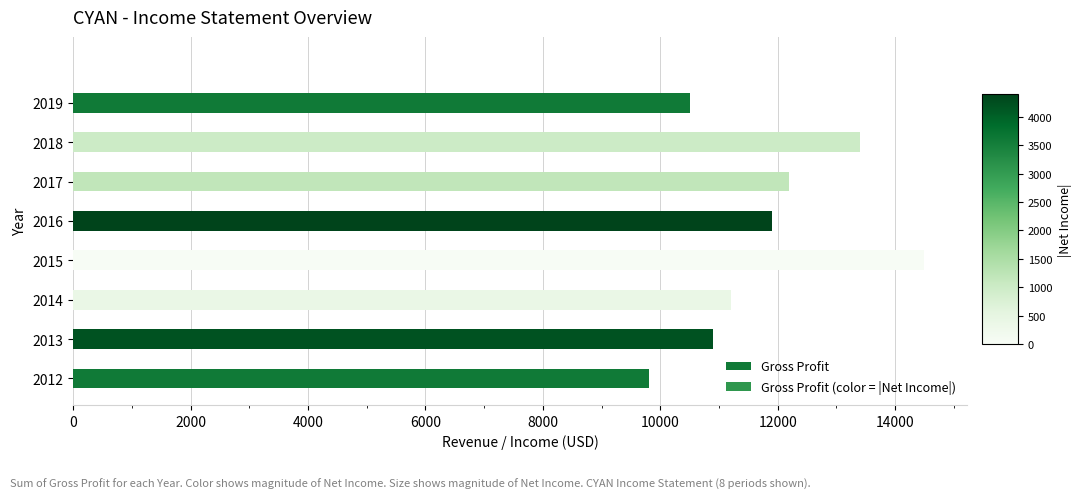

Rank the categories by value from lowest to highest.

2012, 2019, 2013, 2014, 2016, 2017, 2018, 2015